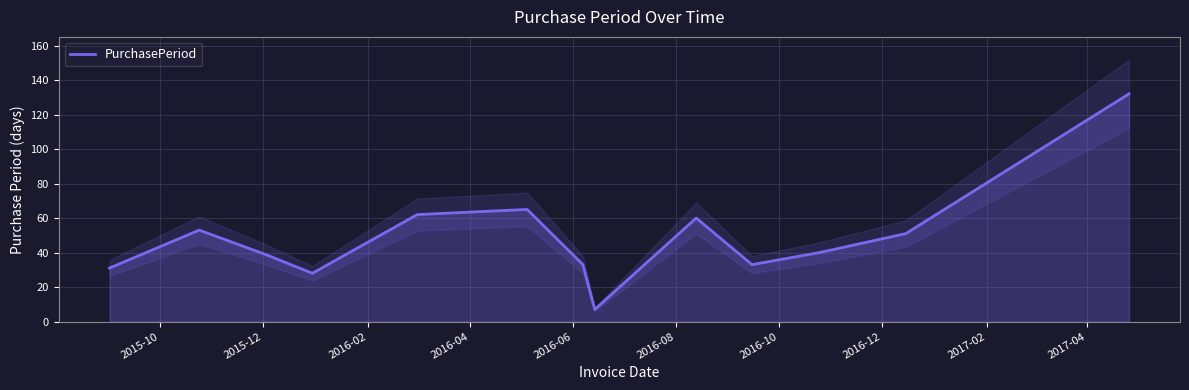

What is the minimum value for PurchasePeriod?

7